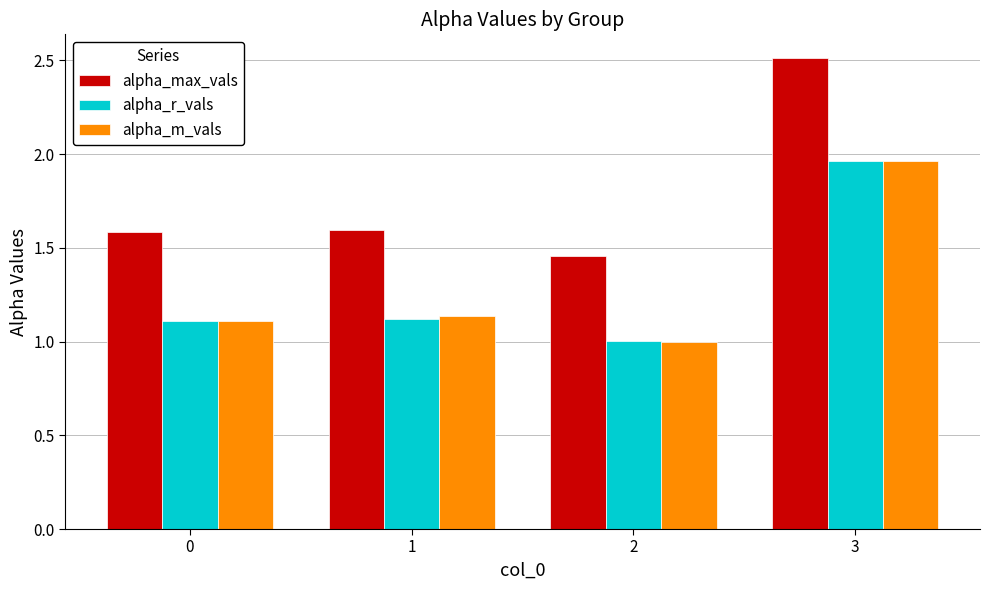

Which category has the lowest value across all series?

2